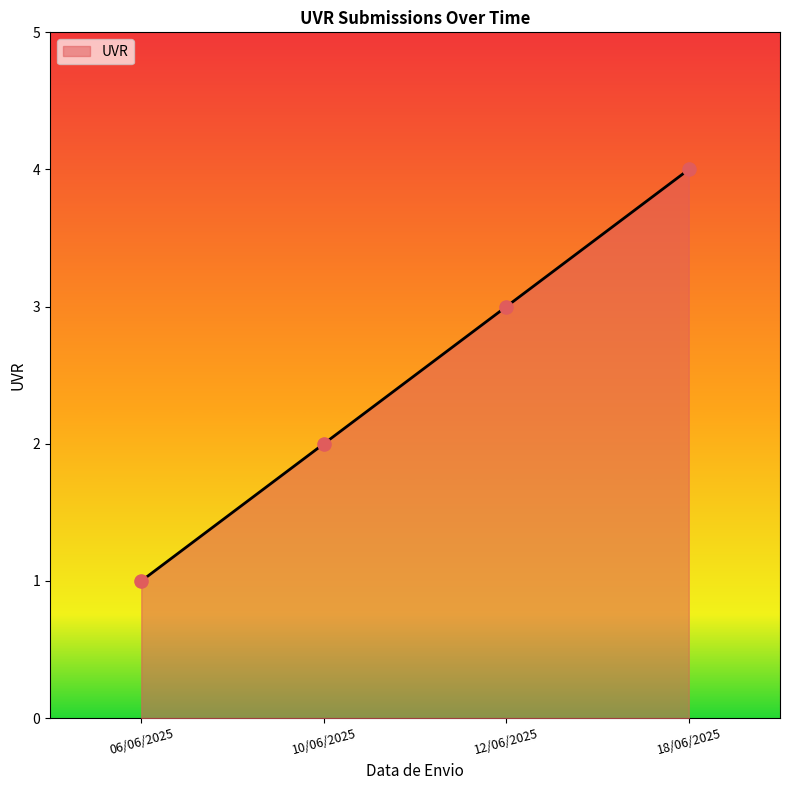

What is the change in value from 10/06/2025 to 18/06/2025?

+2